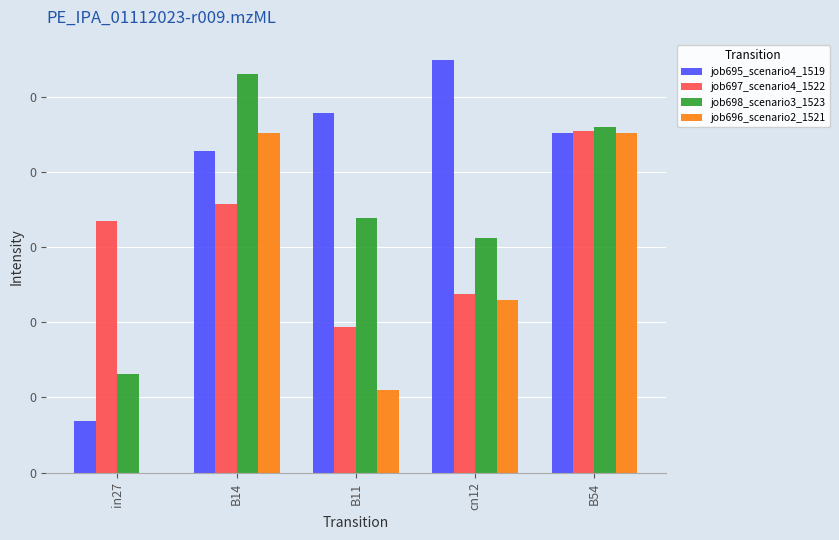

What is the difference between the second highest and minimum values in the job696_scenario2_1521 series?

0.5